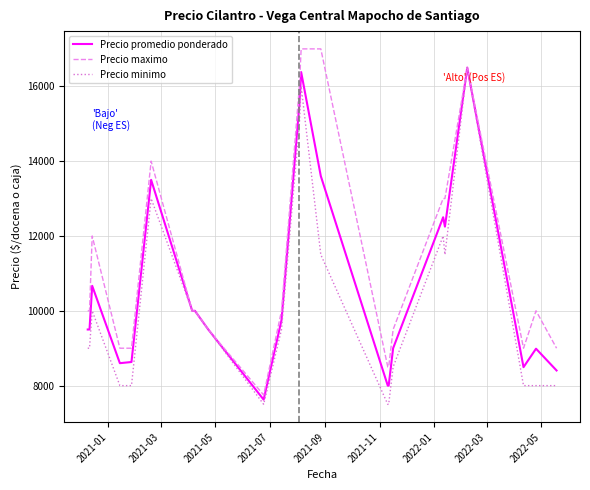

Which series has the largest total across all categories?

Precio maximo